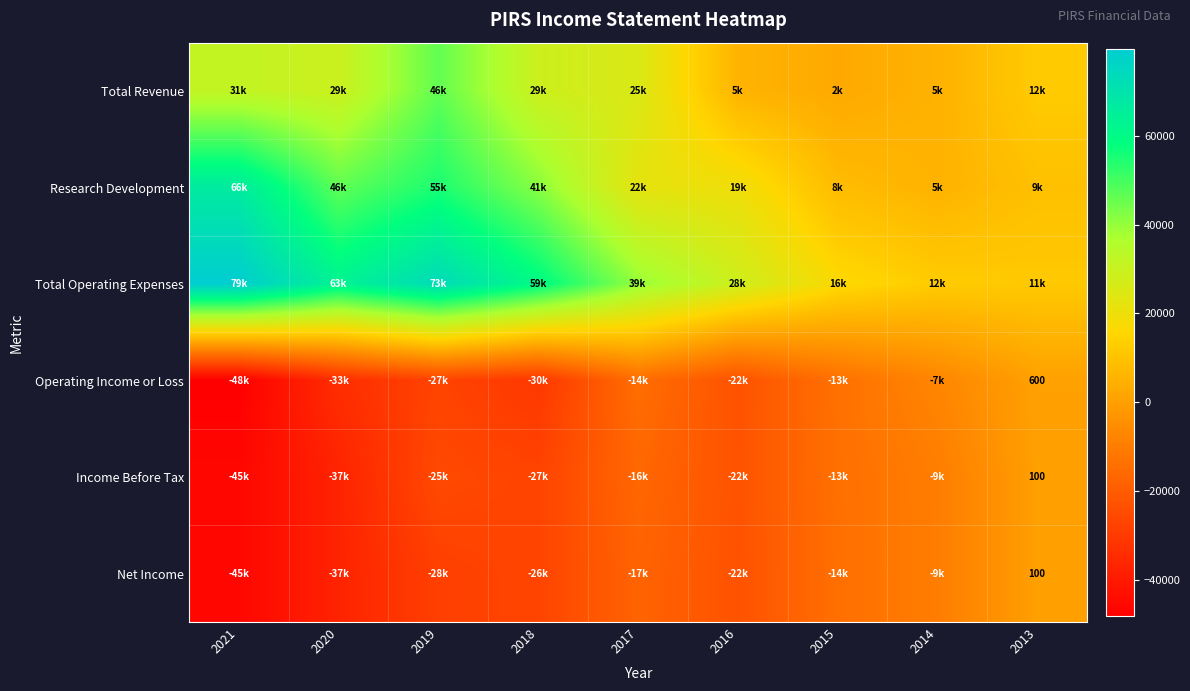

Rank the series at 2018 from highest to lowest value.

Total Operating Expenses, Research Development, Total Revenue, Net Income, Income Before Tax, Operating Income or Loss